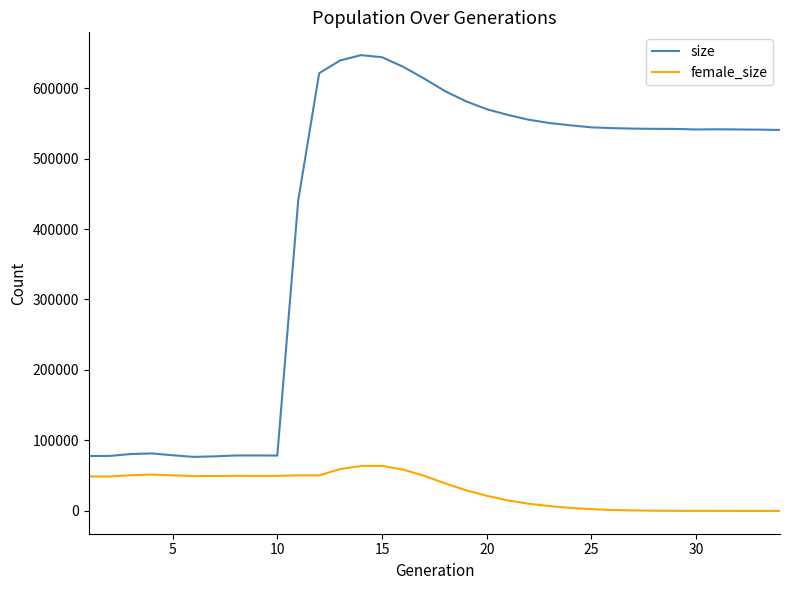

How many lines are shown in the chart?

2